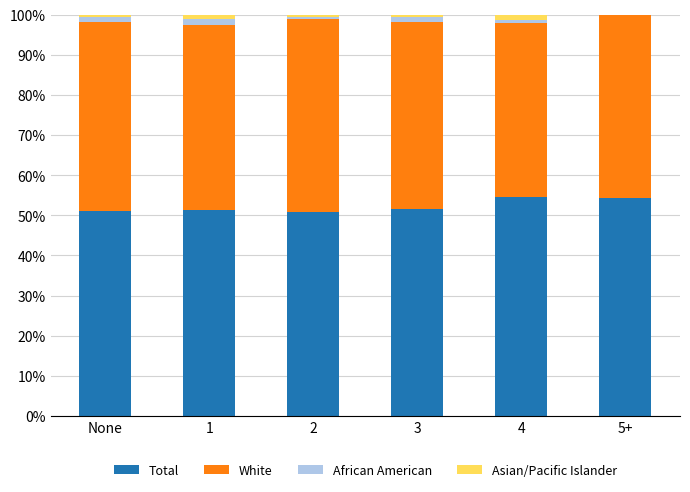

What is the sum of all Total values?

313.7